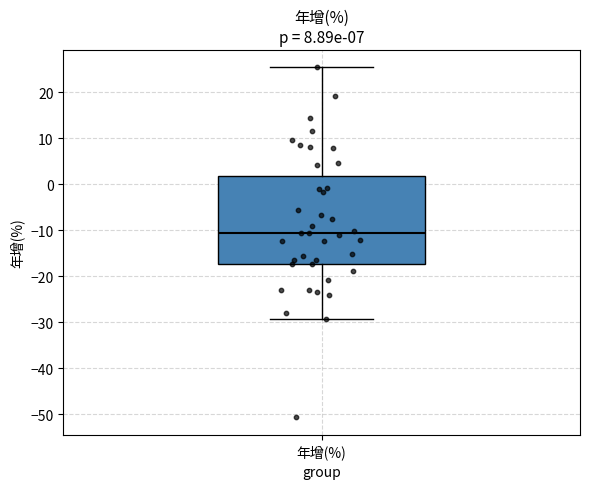

Where does the lower whisker of the box for 年增(%) end on the y-axis? The values are not printed on the chart, so give them approximately, as read against the axis.

-29